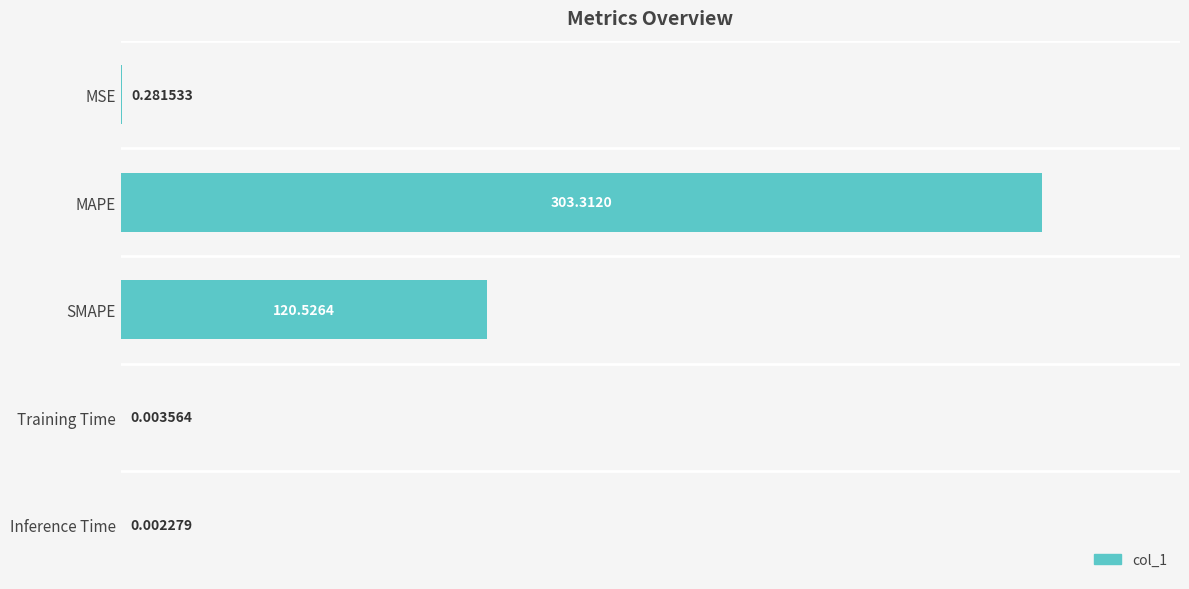

Approximately how many times larger is the value at MAPE compared to SMAPE?

2.5